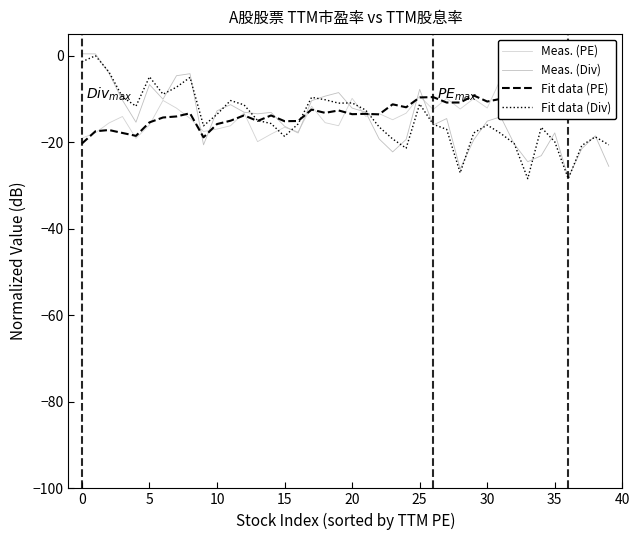

What are all the series names shown in the legend?

Meas. (PE), Meas. (Div), Fit data (PE), Fit data (Div)